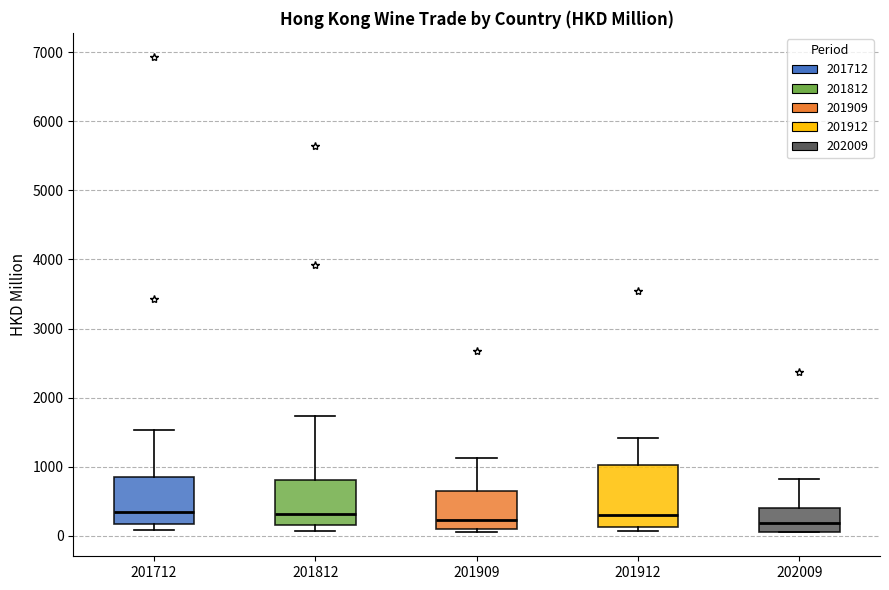

Which box is the tallest, from its lower edge to its upper edge?

201912